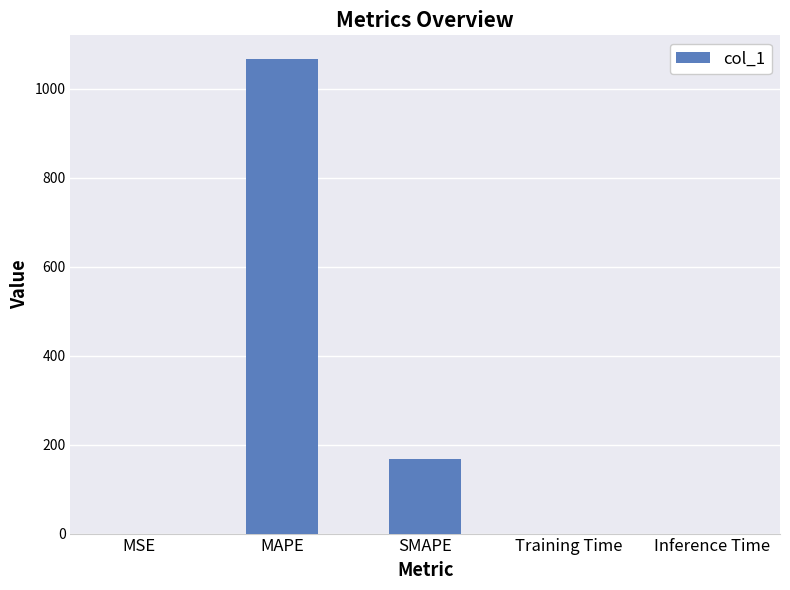

Is it true that the value at MAPE is 1066.4?

True